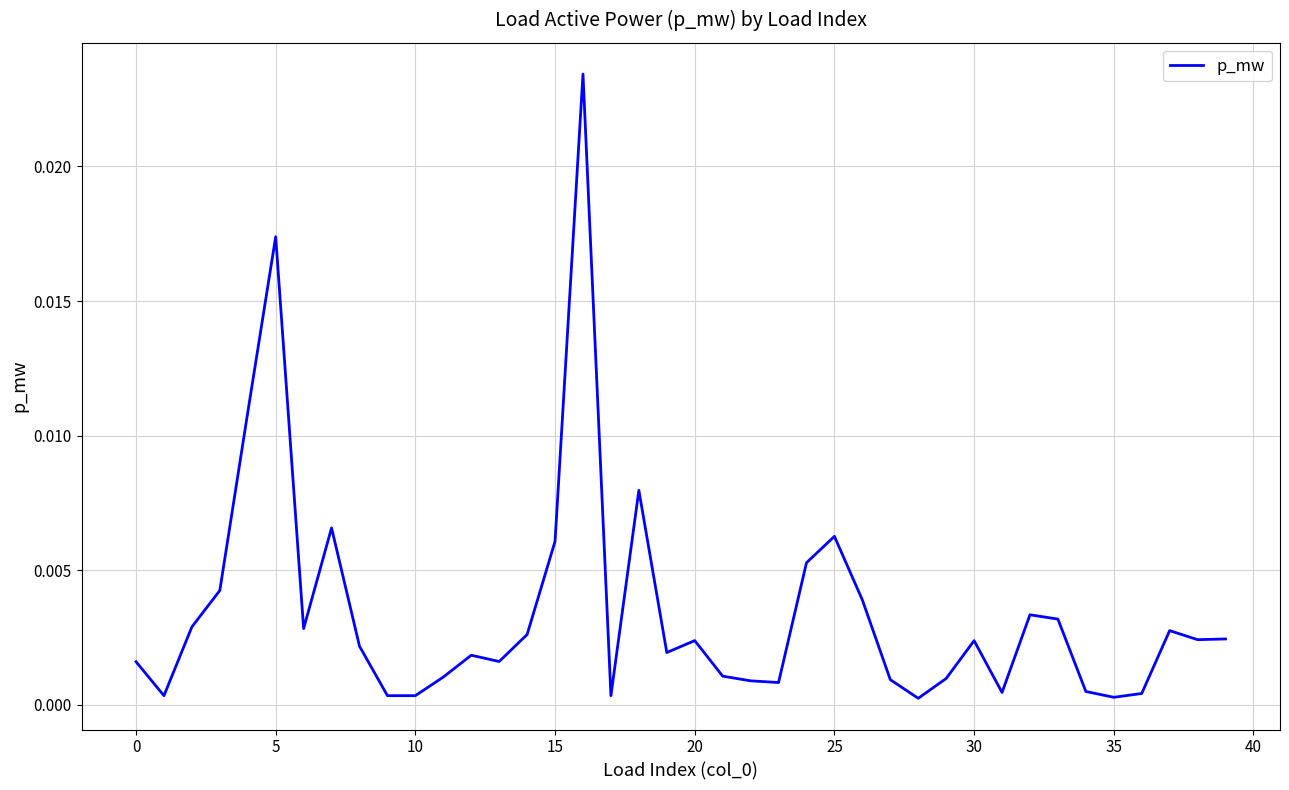

Does the chart display data point markers on the line(s)?

No